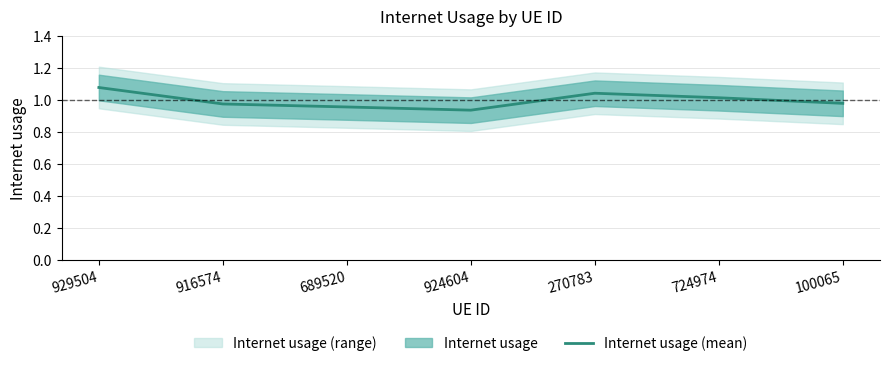

What is the approximate value at 689520?

1.0